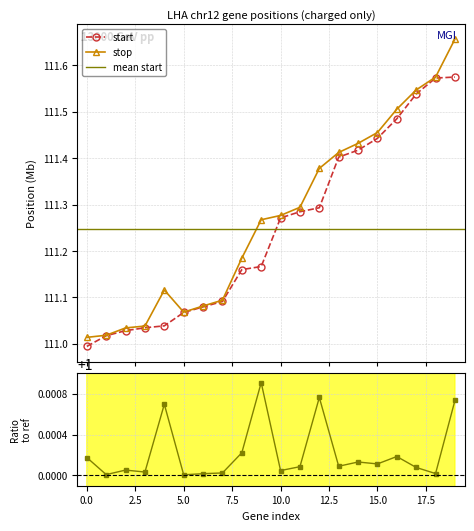

The start series shows 111.0 at 0.0. True or false?

True